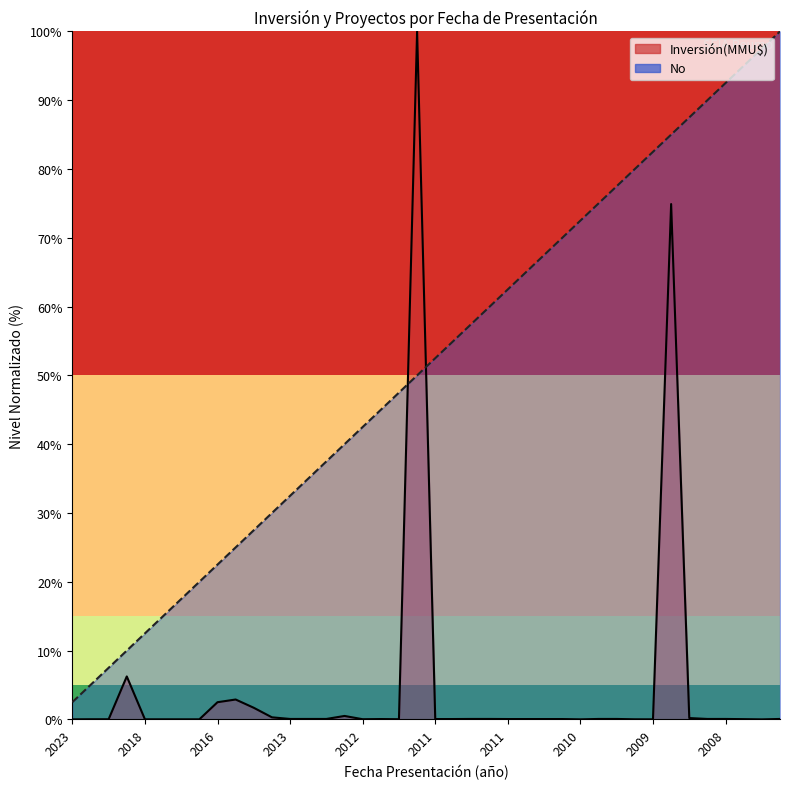

What is the average value of the Inversión(MMU$) series?

4.8